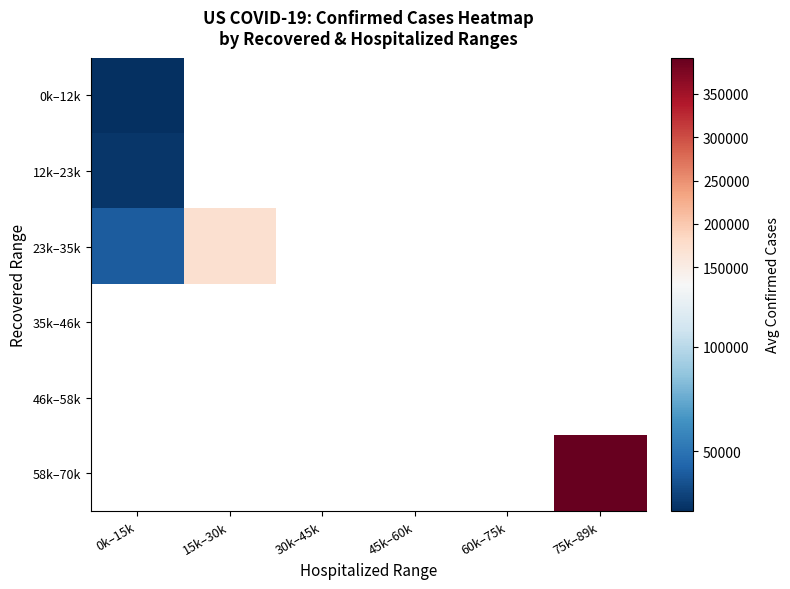

How many categories are shown in the chart?

6